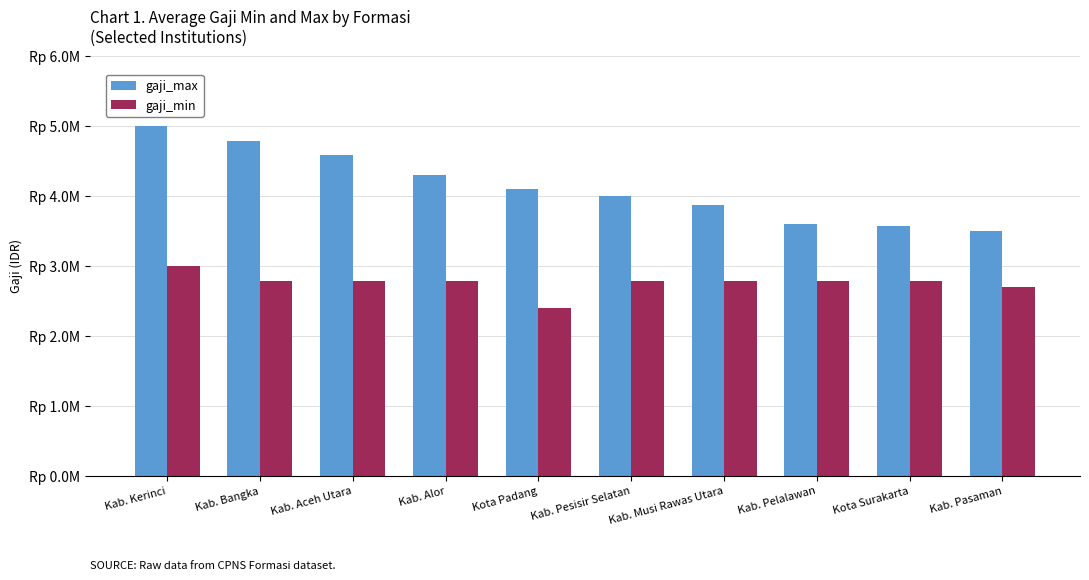

Which has a higher value, Kab. Pelalawan or Kab. Aceh Utara?

Kab. Aceh Utara